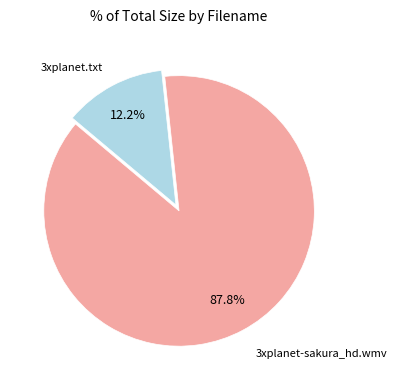

Does any single category account for the majority?

Yes